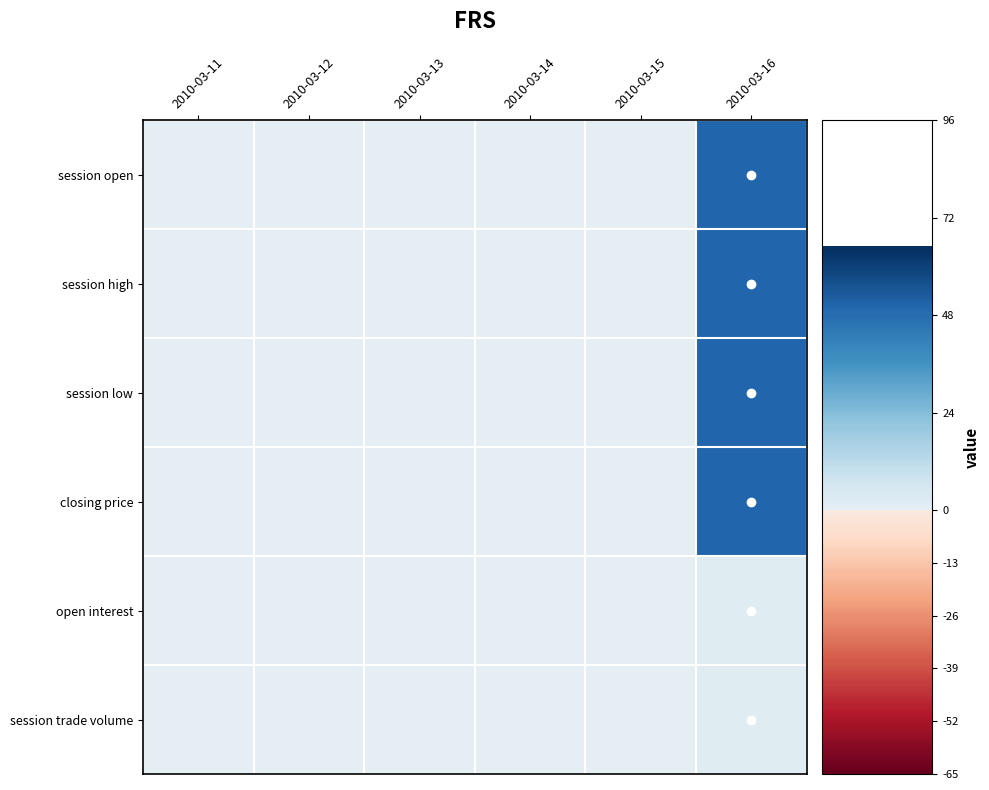

List the series in order of their peak value, lowest first.

open interest, session trade volume, session open, session high, session low, closing price